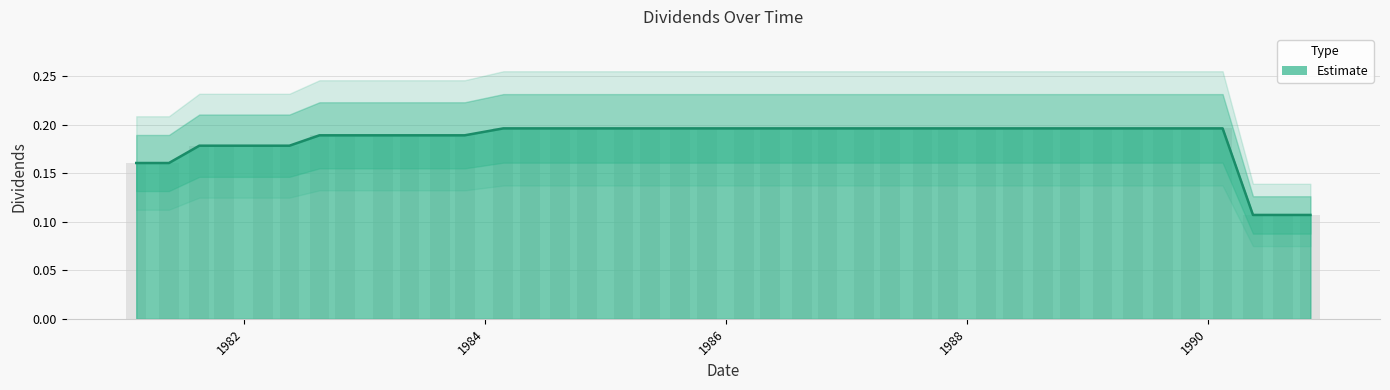

What is the value of the 10th bar from the left?

0.2